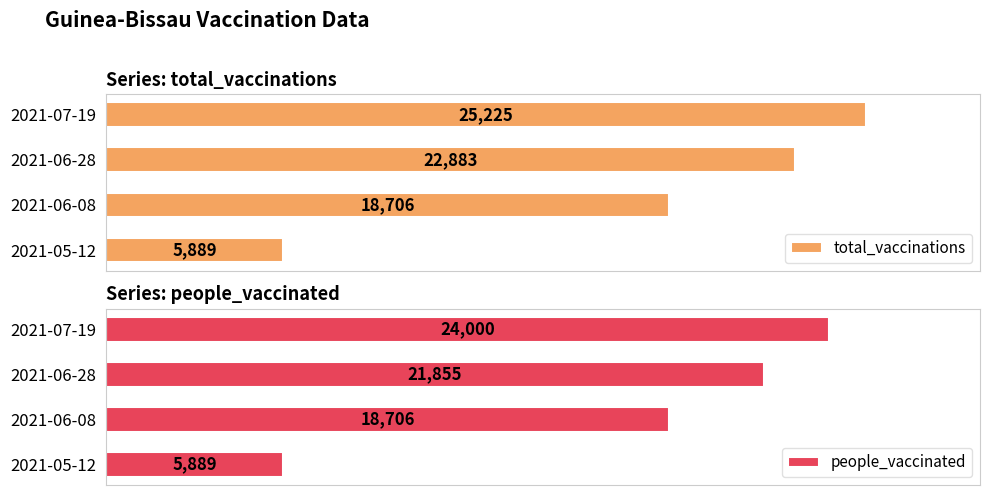

What is the value of the people_vaccinated bar at the 2nd from the left?

18706